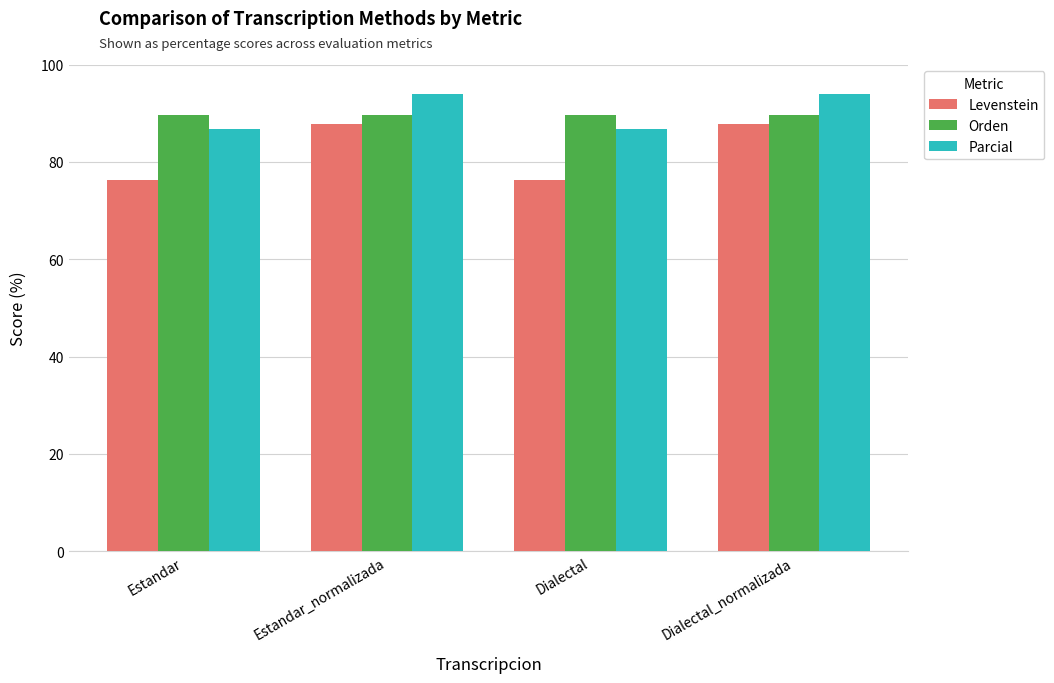

Reading left to right, extract all data points from this chart.

Levenstein: 76.2	87.8	76.2	87.8
Orden: 89.7	89.7	89.7	89.7
Parcial: 86.8	93.9	86.8	93.9